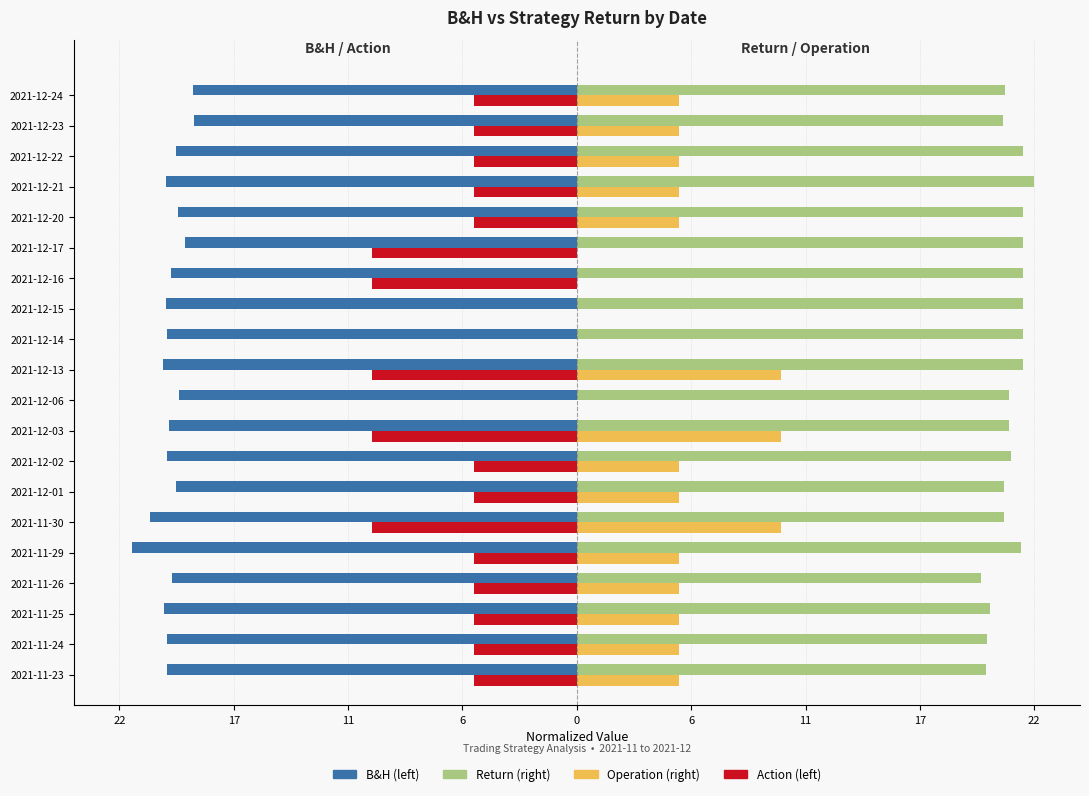

What are all the series names shown in the legend?

B&H (left), Return (right), Operation (right), Action (left)